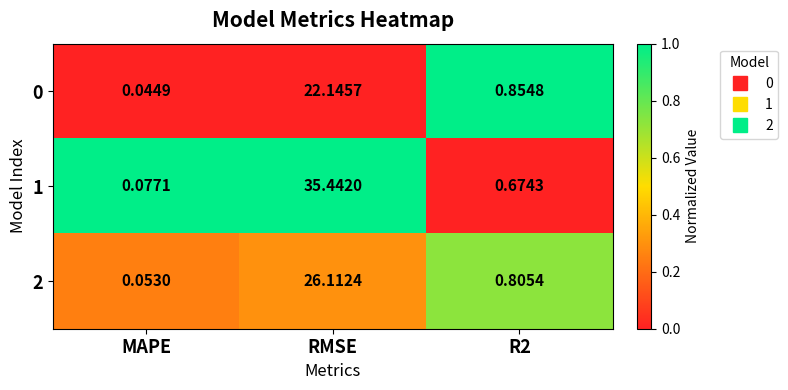

At which category is the sum across all series the highest?

RMSE